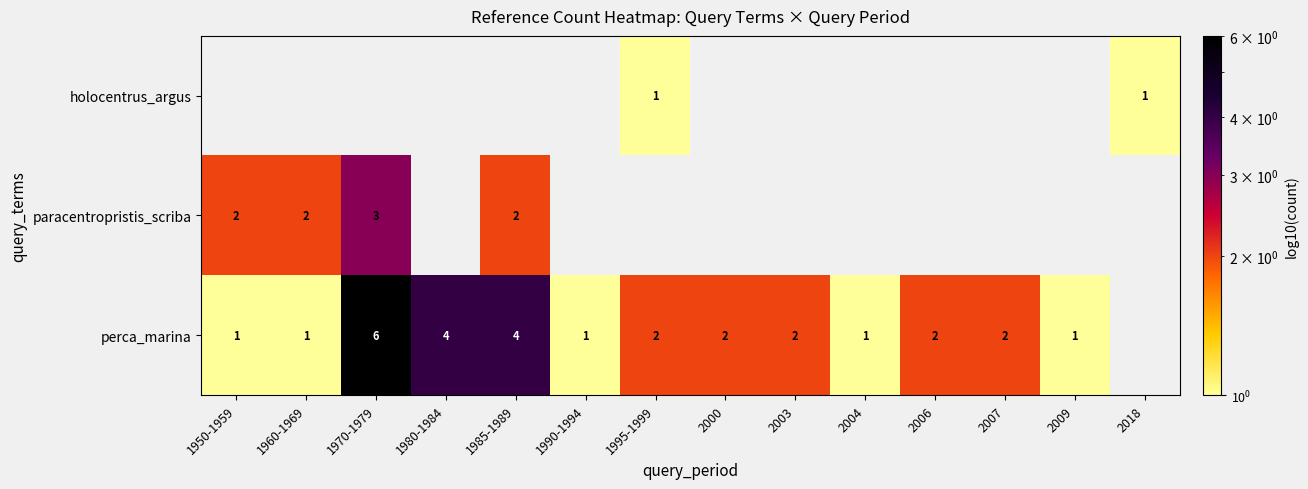

Is it true that perca_marina equals 1 at 2004?

True